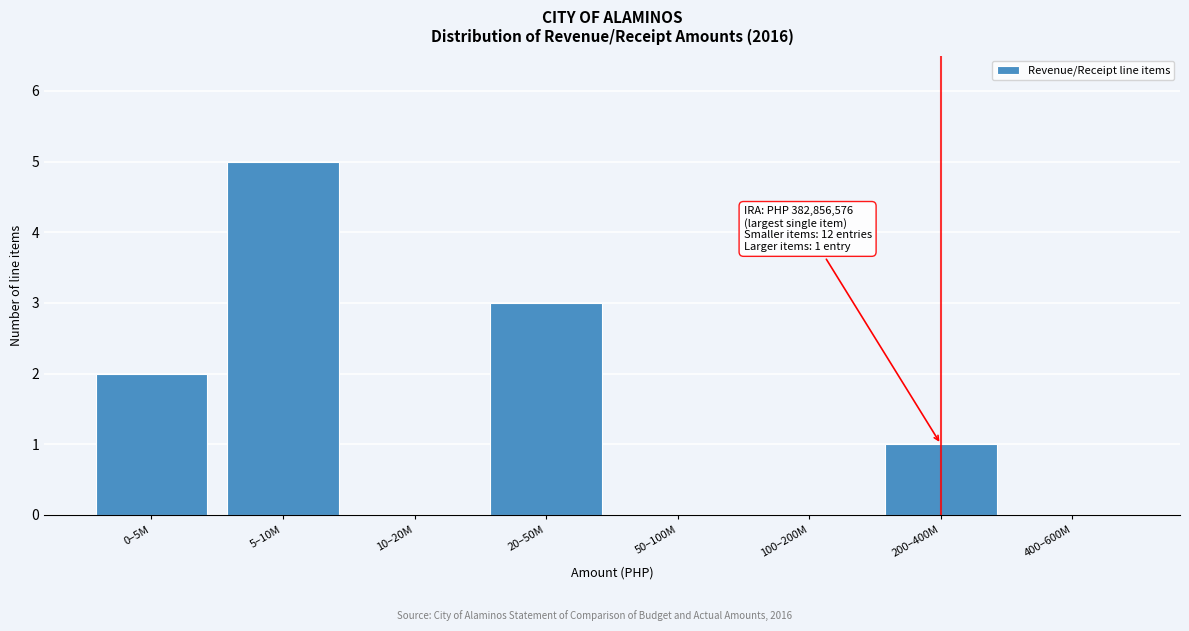

Reading left to right, extract all data points from this chart.

0–5M=2	5–10M=5	10–20M=0	20–50M=3	50–100M=0	100–200M=0	200–400M=1	400–600M=0